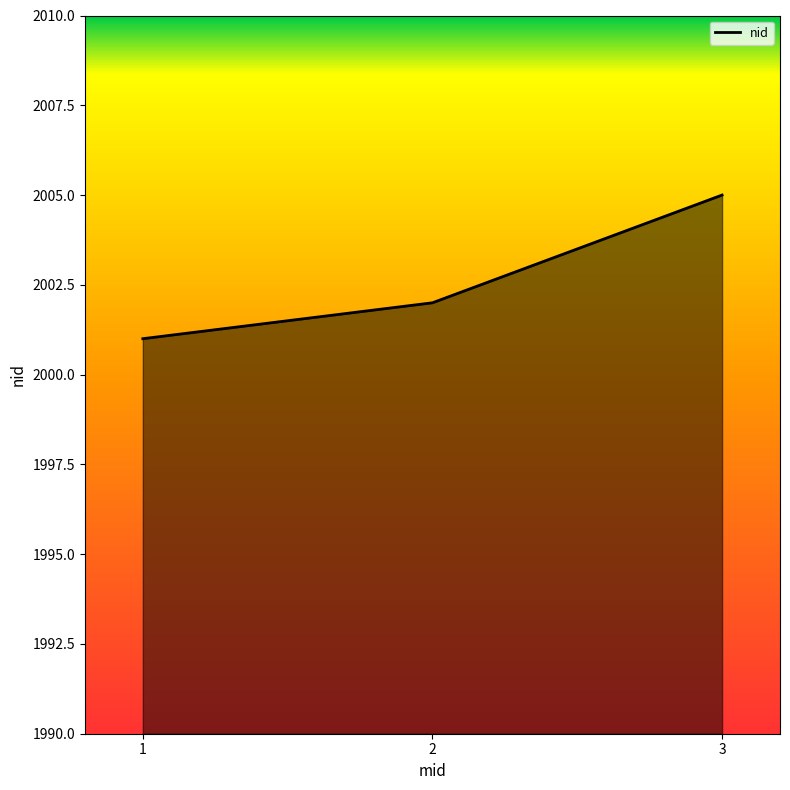

Which category has the highest value across all series?

3